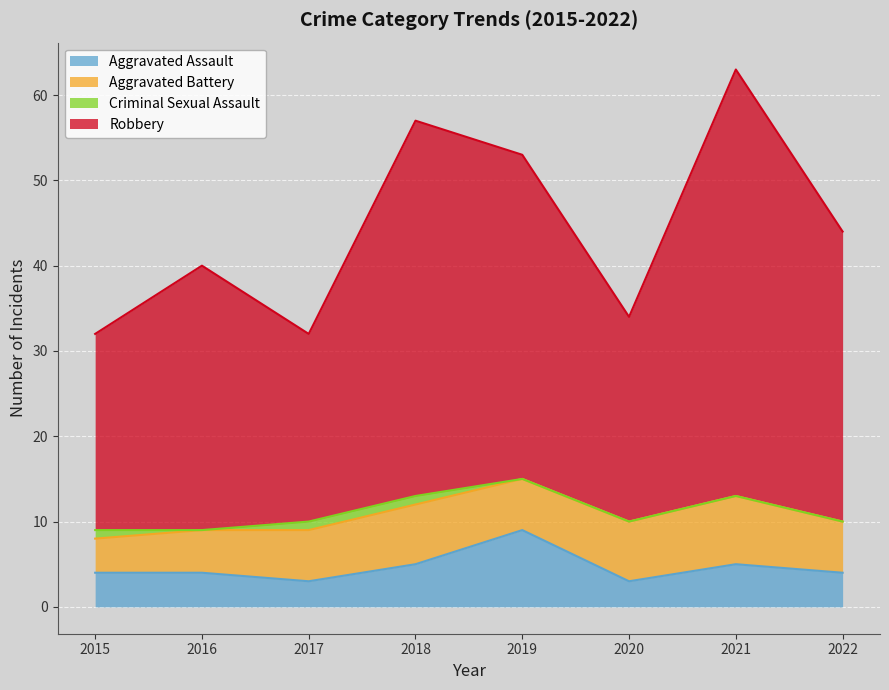

At which category is the sum across all series the highest?

2021